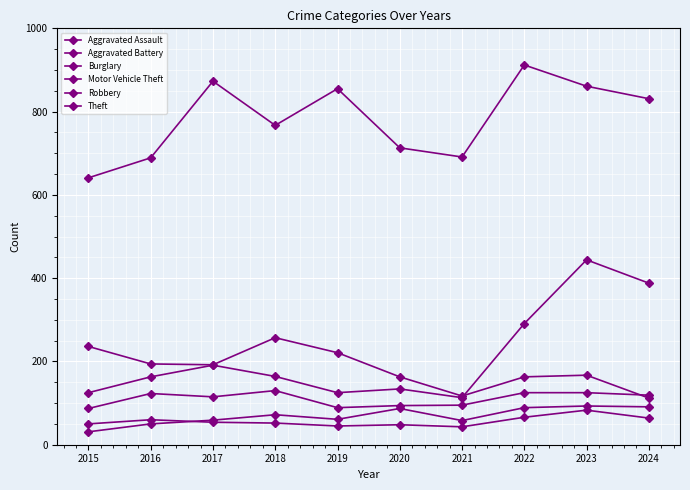

How many distinct data groups are displayed?

6